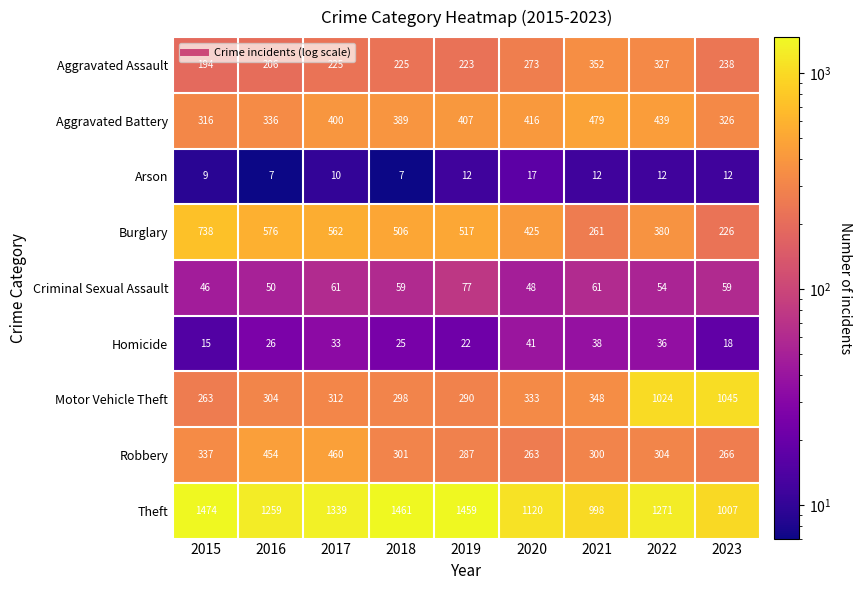

What is the approximate value of Aggravated Battery at 2020, to the nearest 5?

415